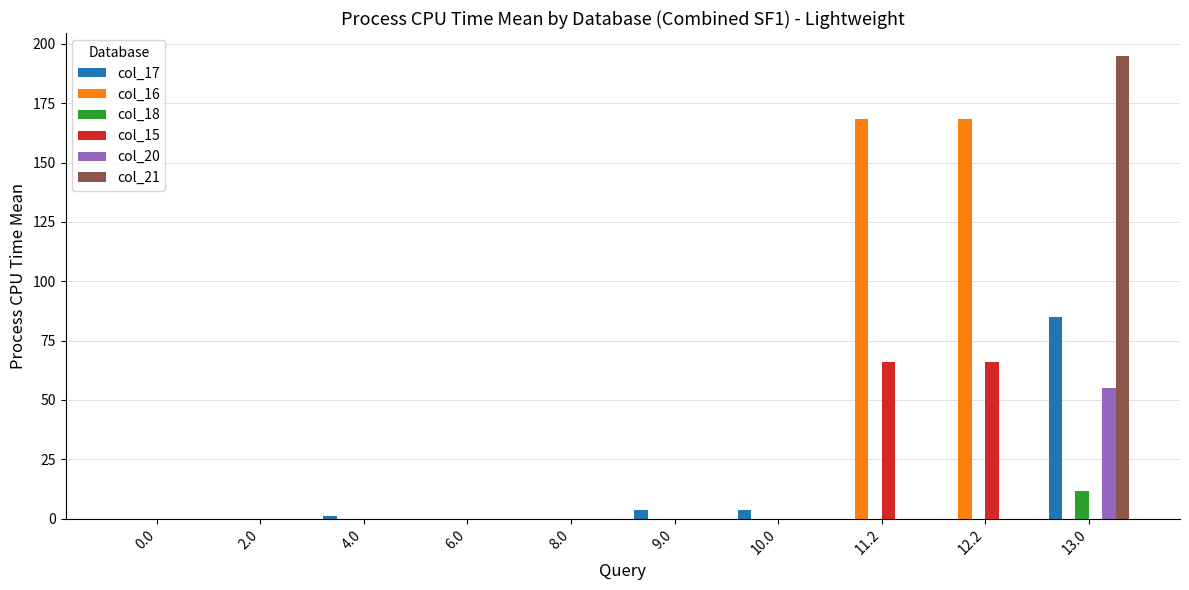

The col_18 series shows 0.0 at 2.0. True or false?

True